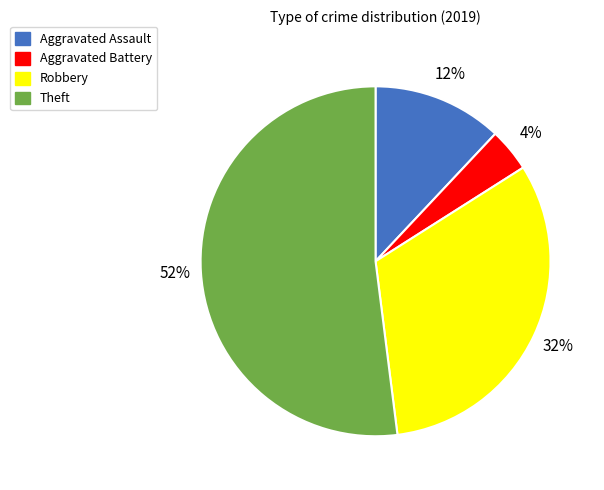

What is the smallest slice in the pie chart?

Aggravated Battery